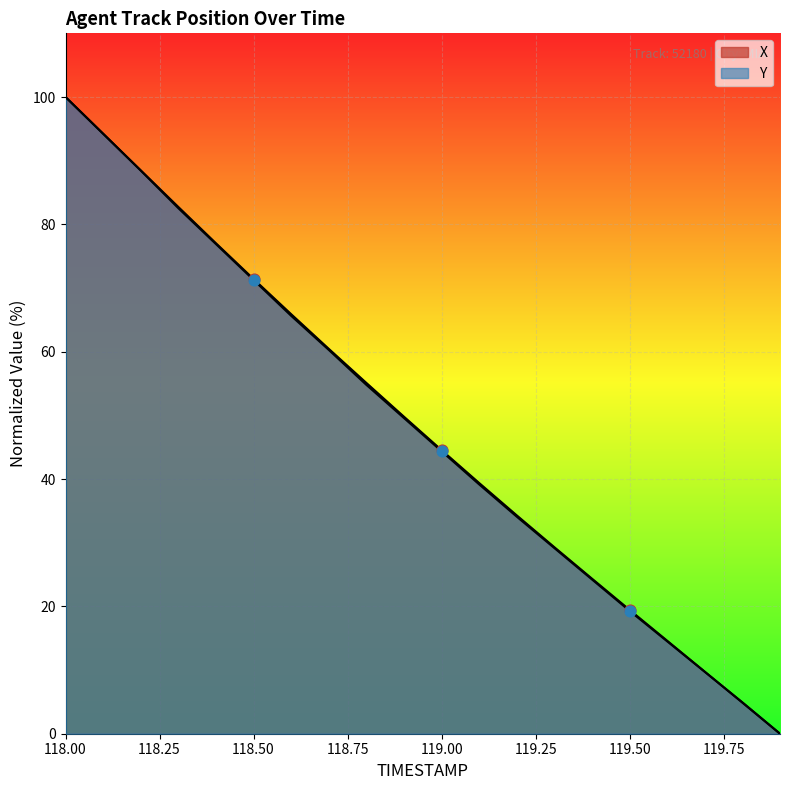

At how many categories does at least one series exceed 86?

3